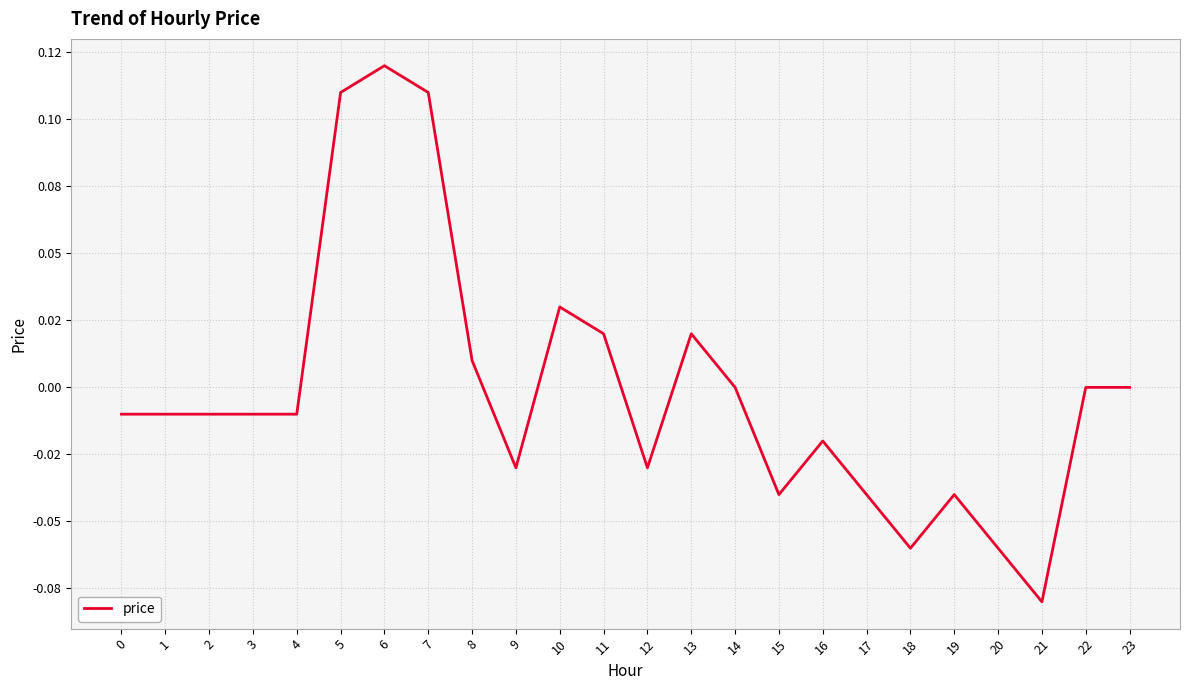

Is this an area chart (filled region under the line)?

No